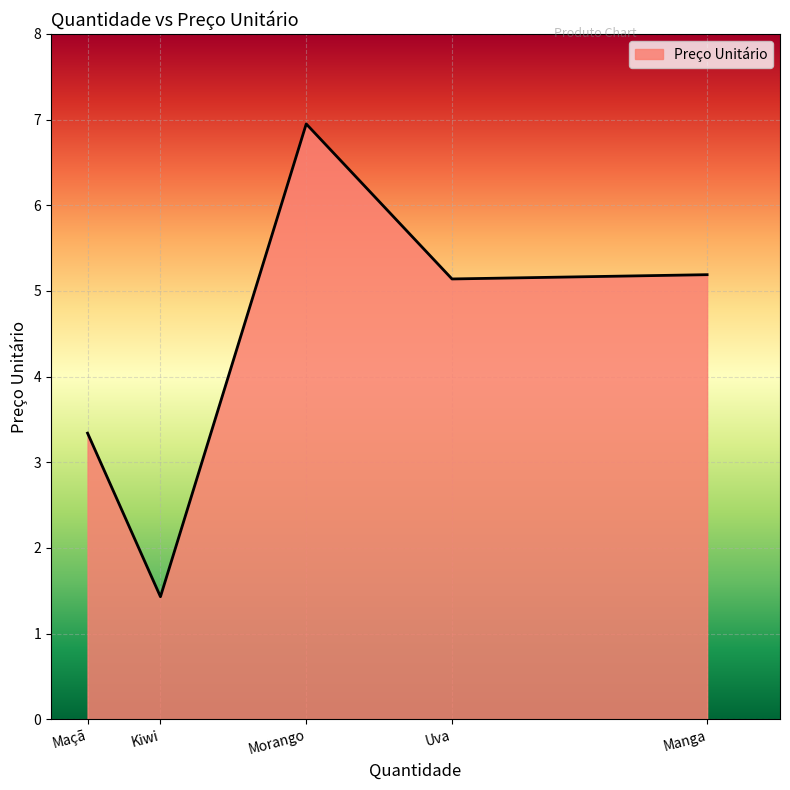

What is the minimum value shown in the chart?

1.4